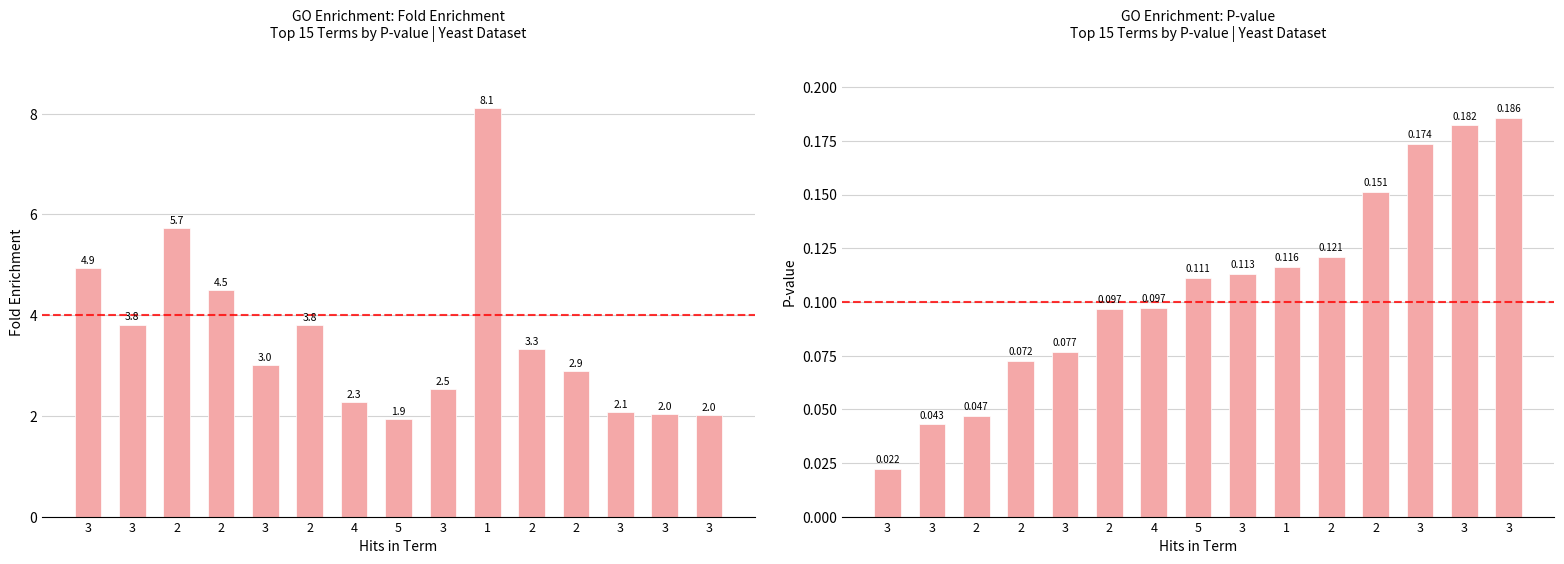

At which label is Fold enrichment closest to 5?

3